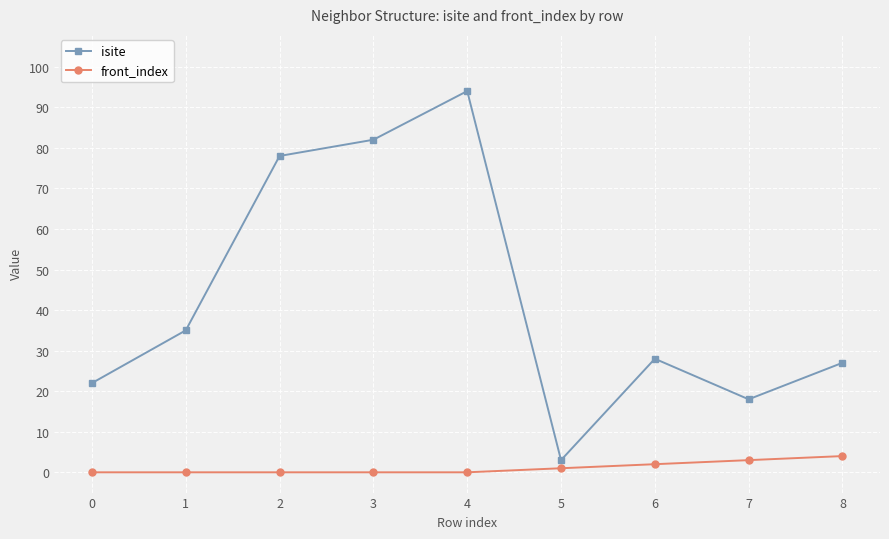

What is the maximum value for isite?

94